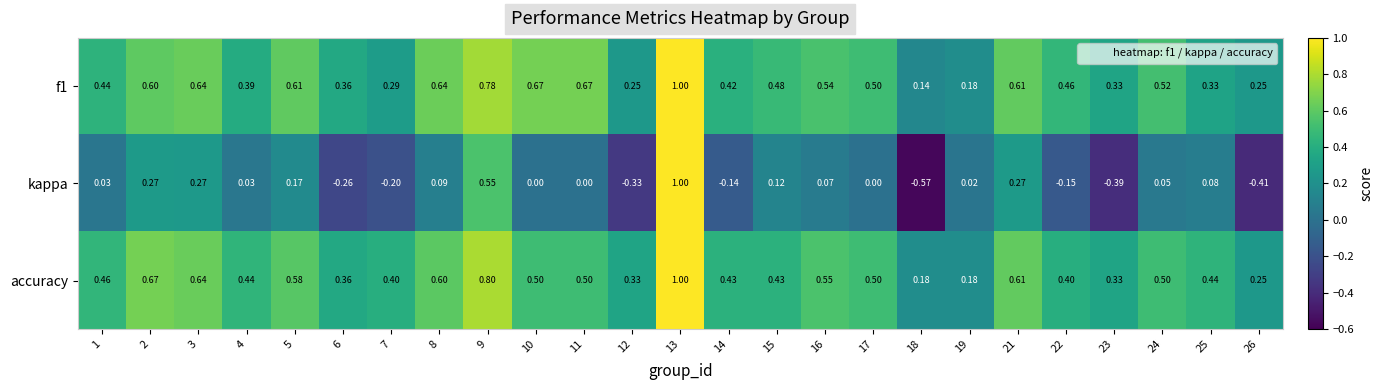

What is the total value across all series at 18?

-0.2